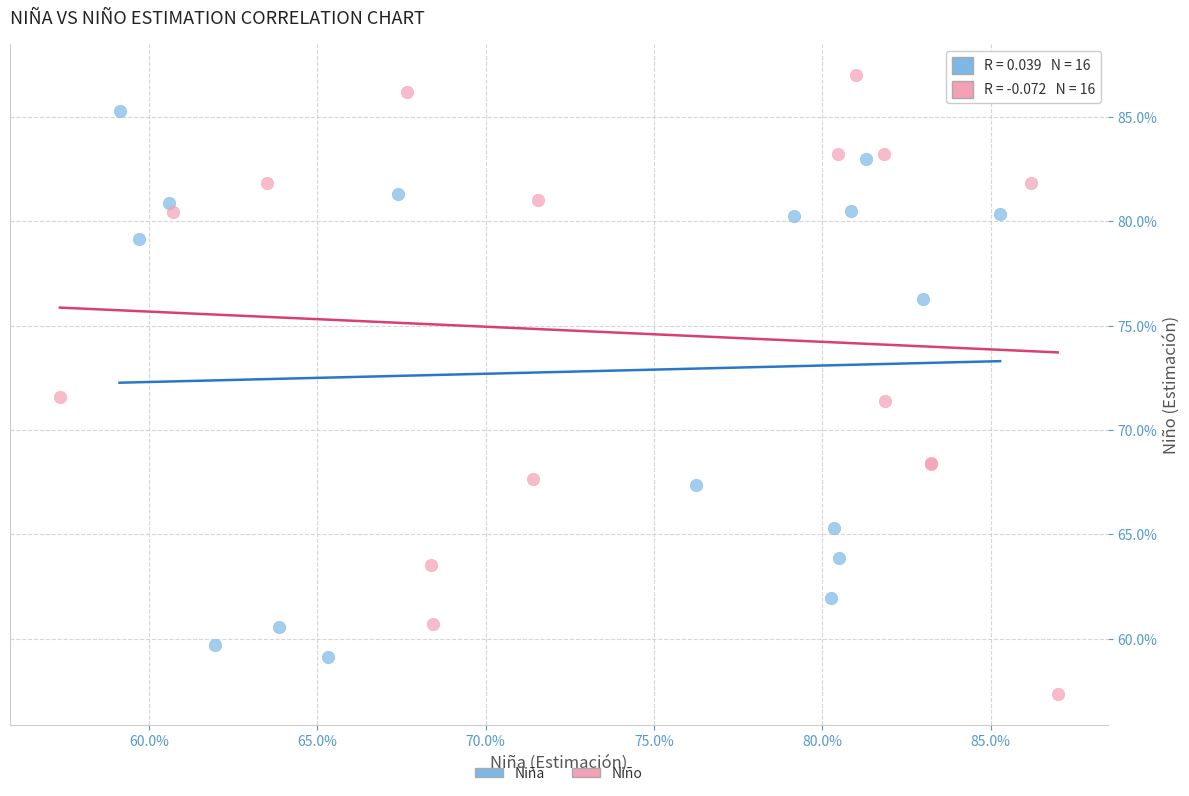

What are all the series names shown in the legend?

Niña, Niño